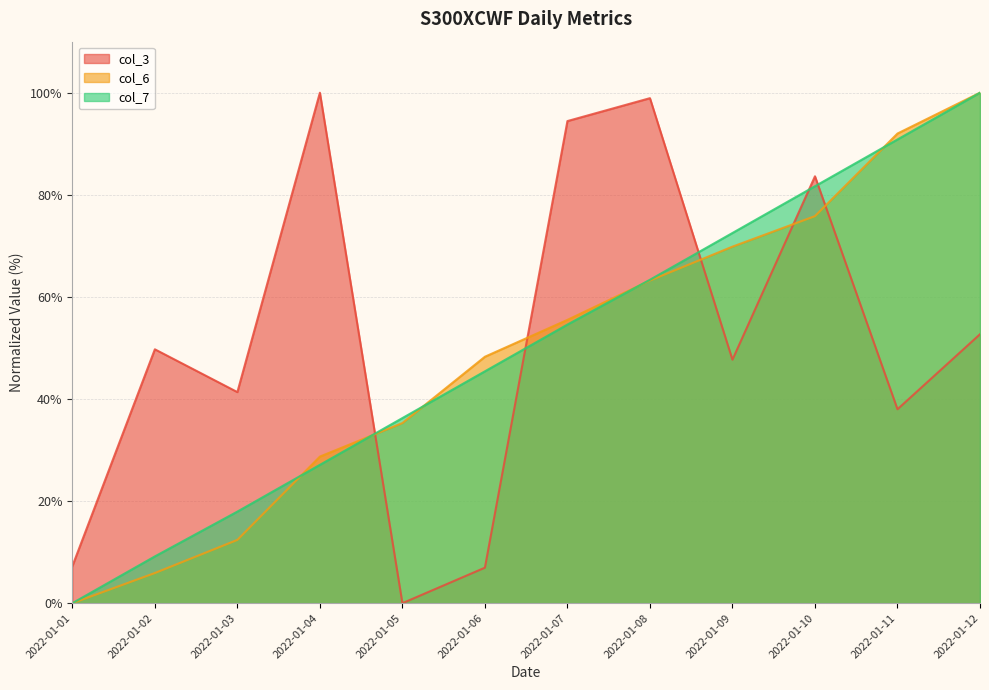

What is the greatest value displayed?

100.0